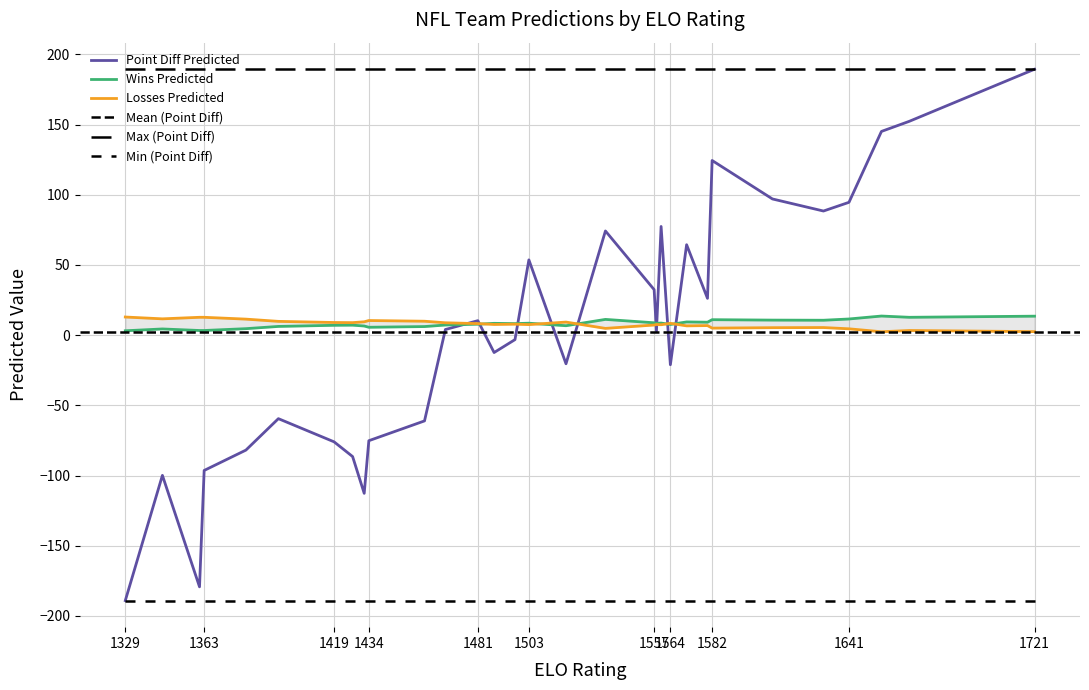

What is the value of the Point Diff Predicted point at the 27th from the left?

88.4